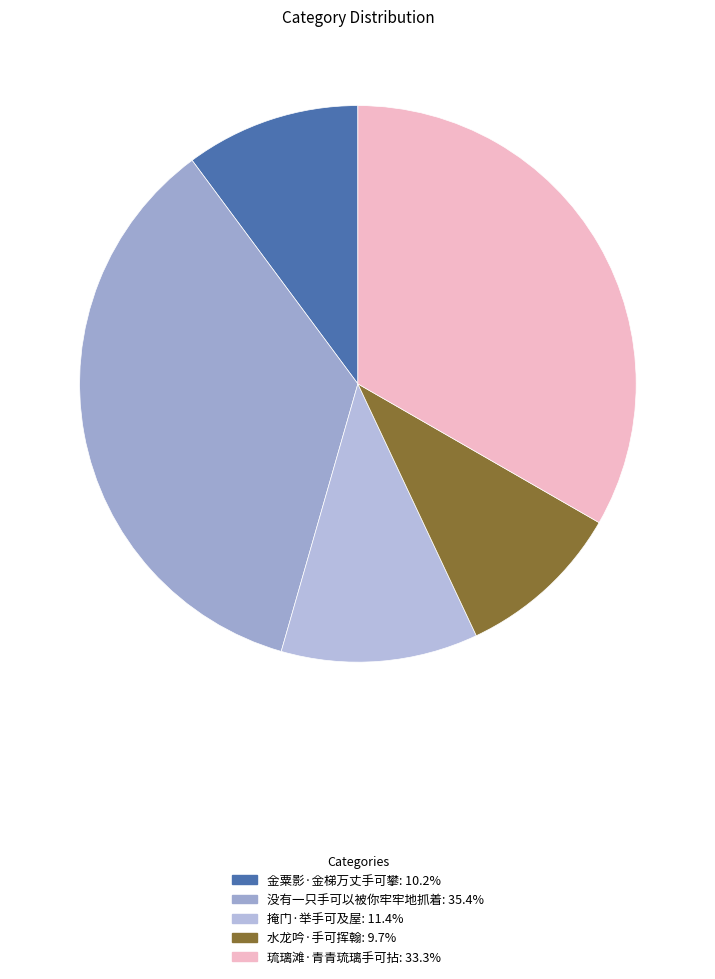

To the nearest percent, what is the difference between the largest and smallest slice percentages?

26%